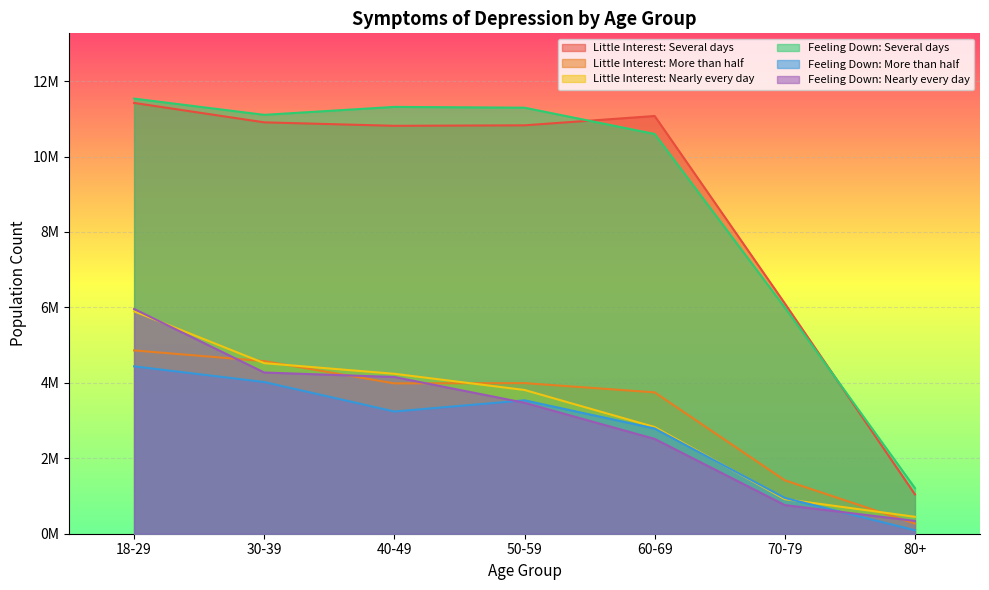

How many data points in Little Interest: Several days are less than 10827045?

3